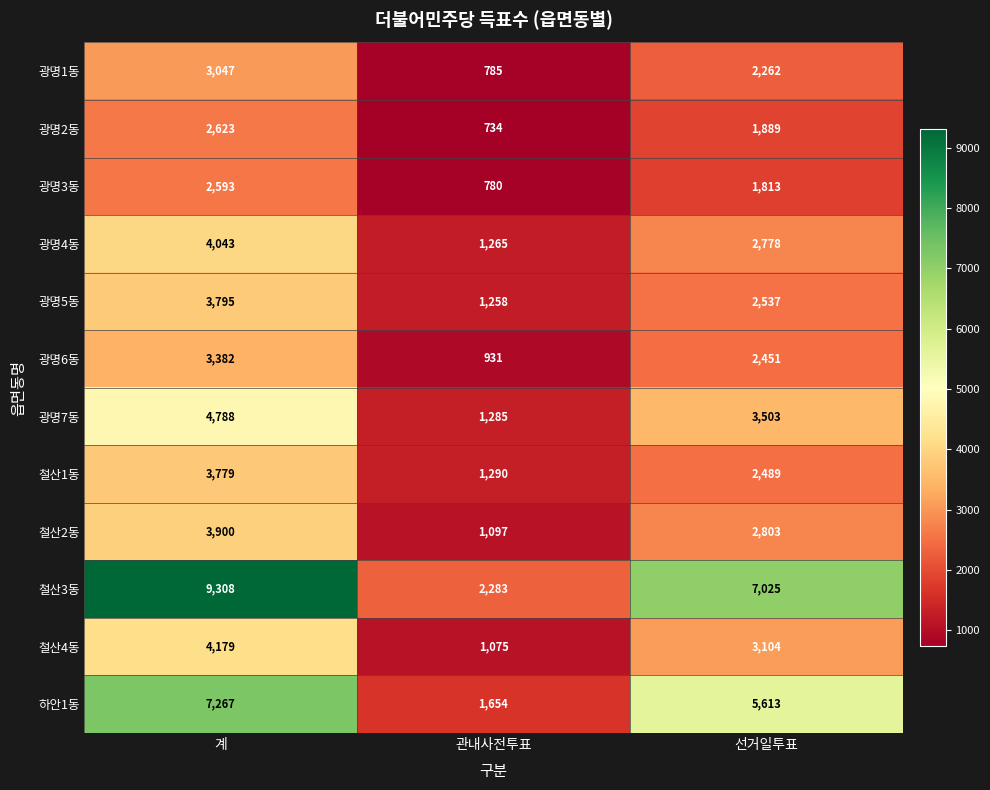

True or false: 철산1동 has a value of 2489 at 선거일투표.

True